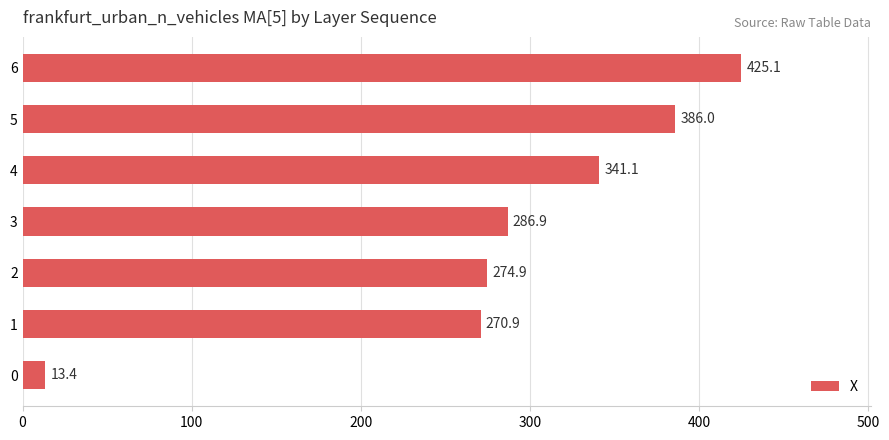

How many values are below 286?

3